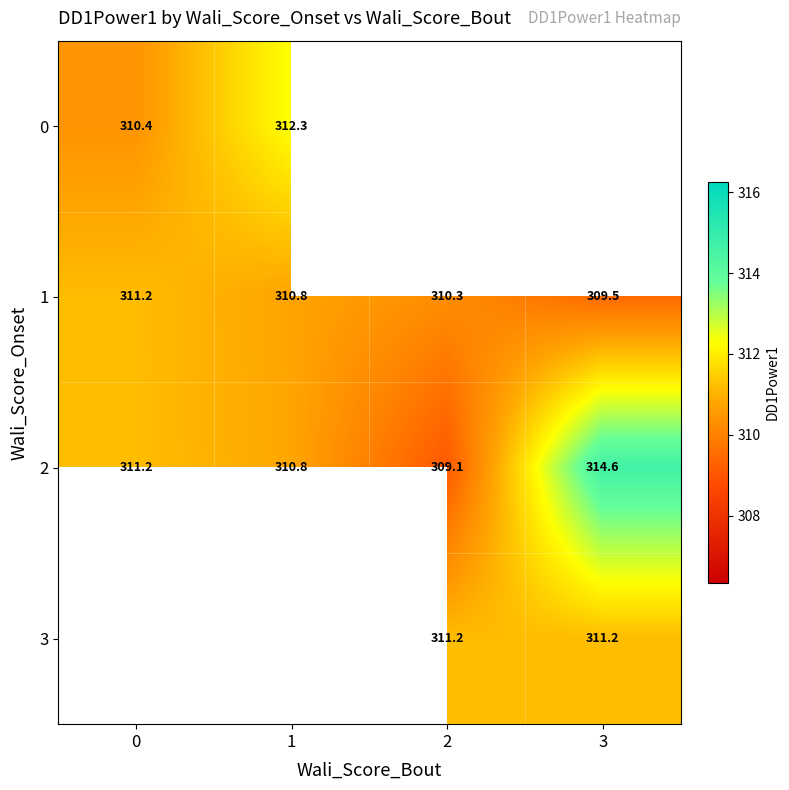

Is it true that row_1 equals 310.8 at 1?

True